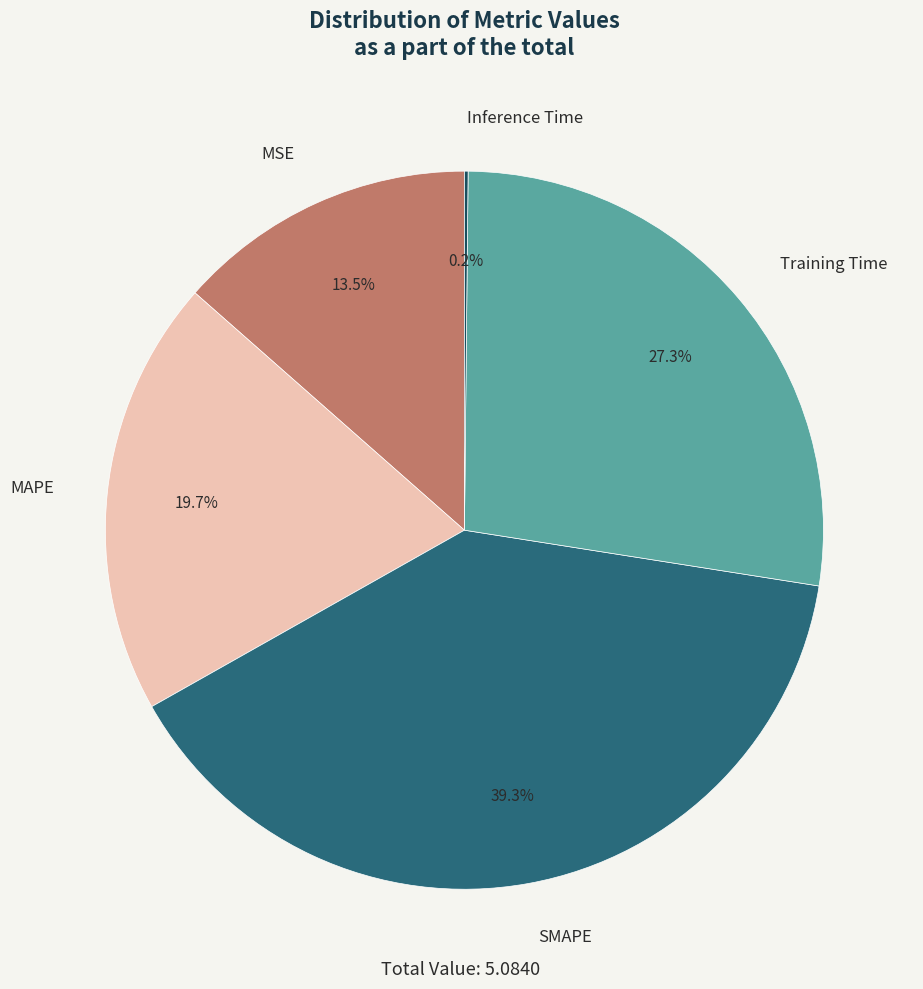

What is the ratio of the value at MAPE to the value at SMAPE?

0.5